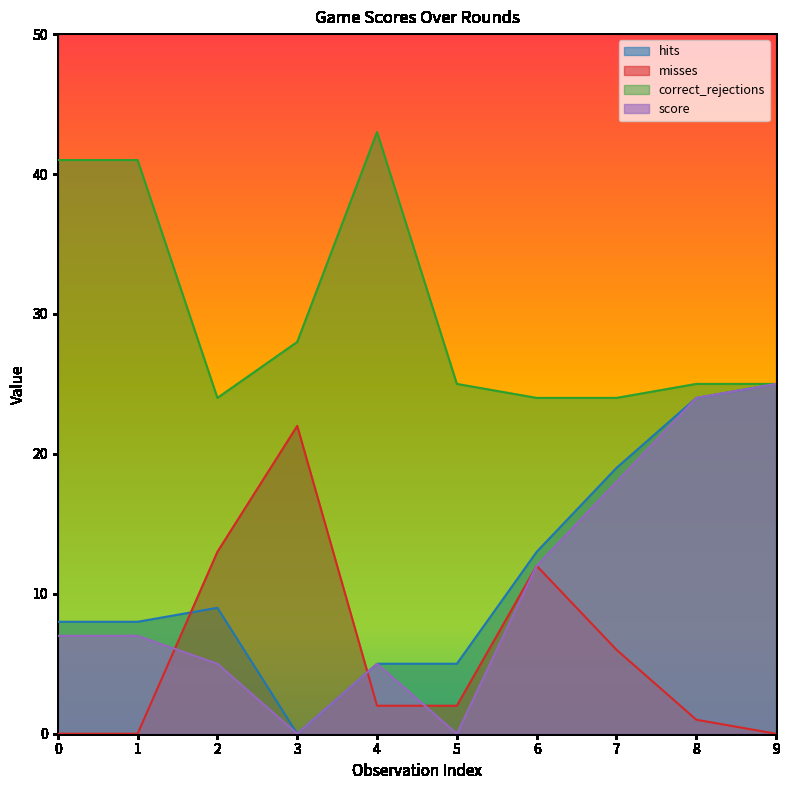

Between 7 and 4, which is larger?

7